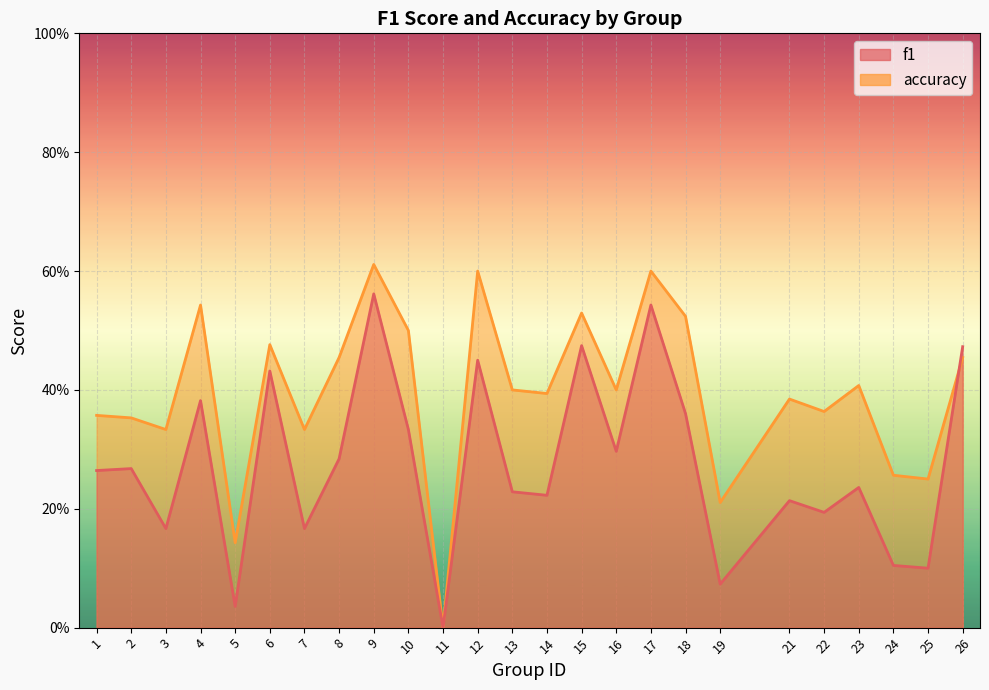

Rank the series by their average value, from lowest to highest.

f1, accuracy